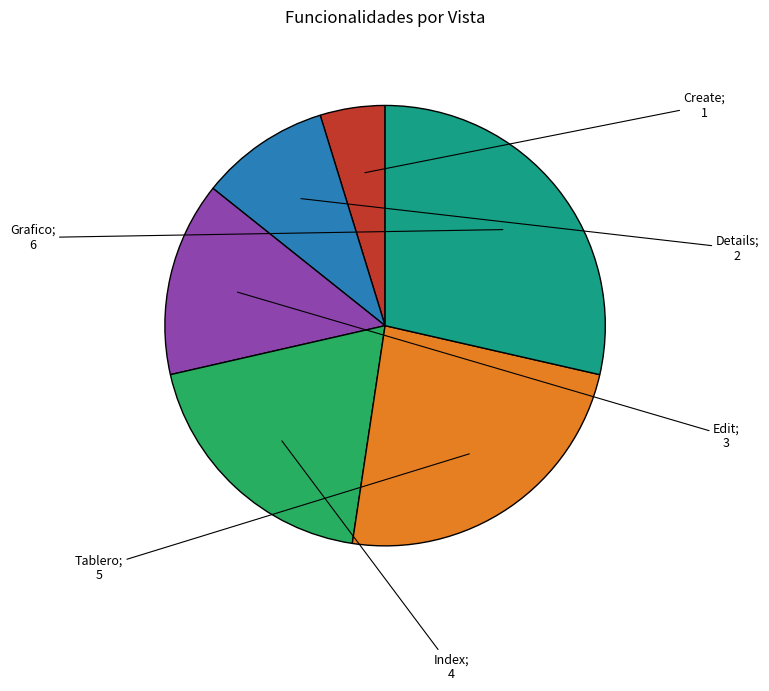

Is there a majority slice in this chart?

No